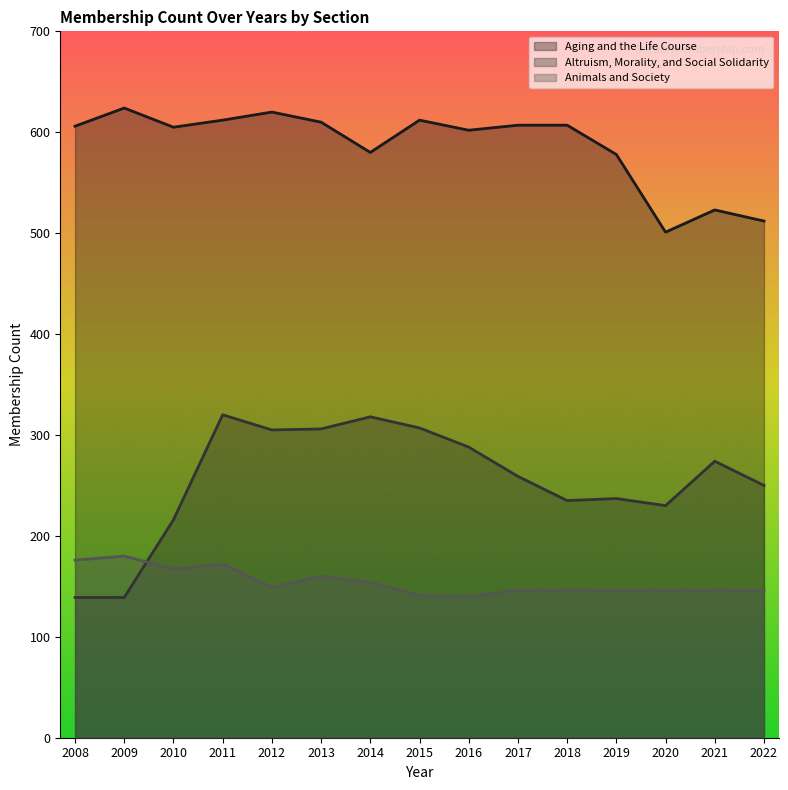

List the series in order of their peak value, lowest first.

Animals and Society, Altruism, Morality, and Social Solidarity, Aging and the Life Course